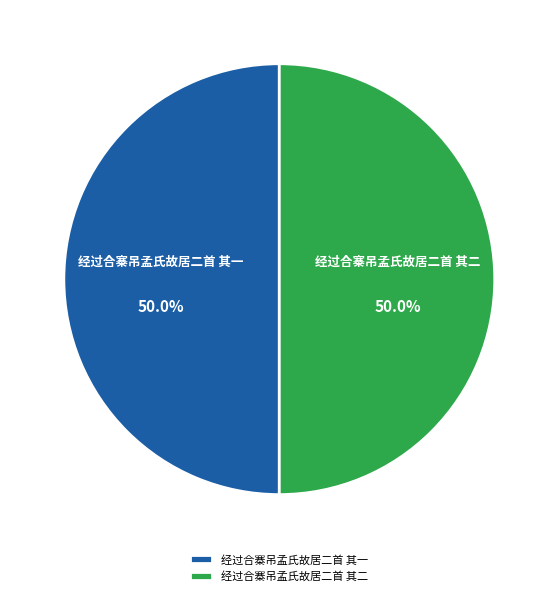

Do 经过合寨吊孟氏故居二首 其二 and 经过合寨吊孟氏故居二首 其一 together represent more than half of the pie?

Yes